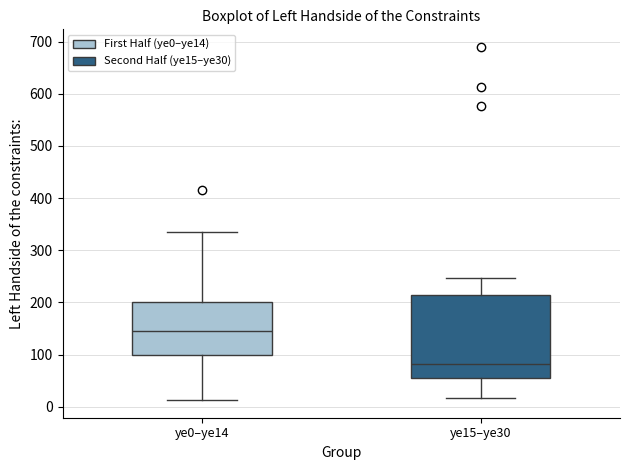

Where is the upper edge of the box for ye0–ye14 on the y-axis? The values are not printed on the chart, so give them approximately, as read against the axis.

200